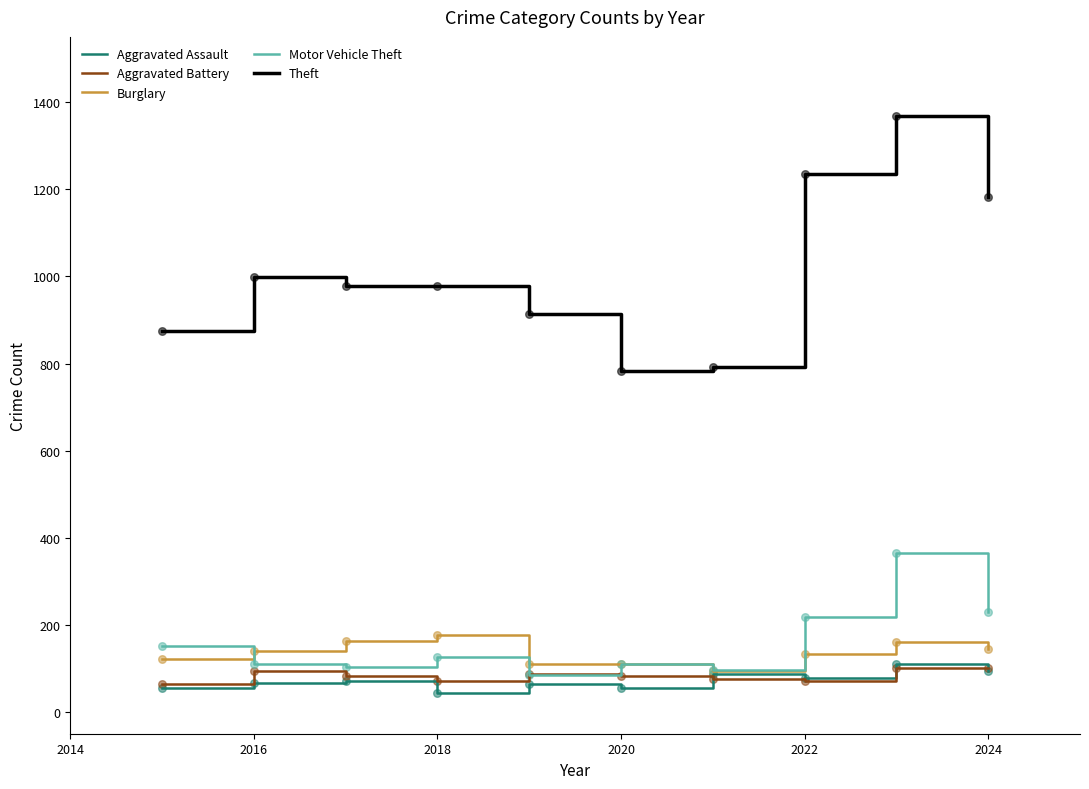

What is the highest value of the Aggravated Battery series?

102